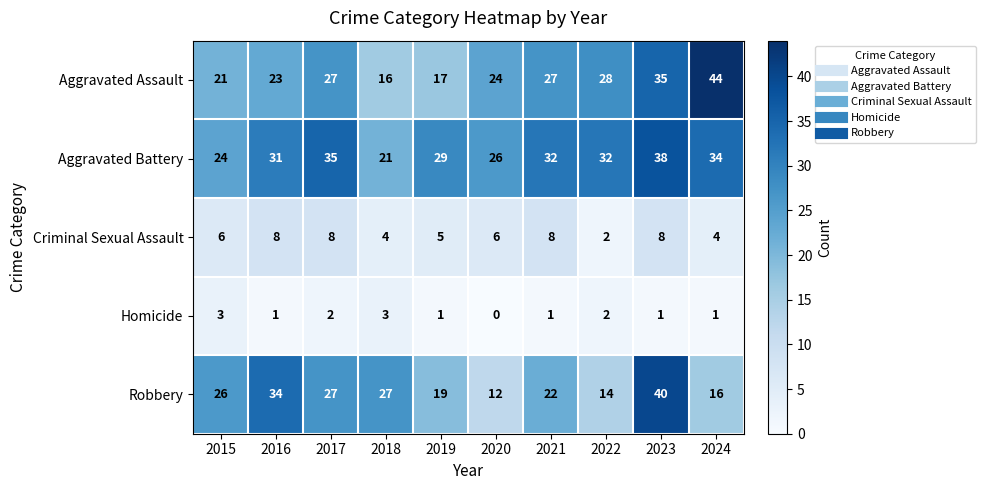

At which category does the chart reach its peak across all series?

2024